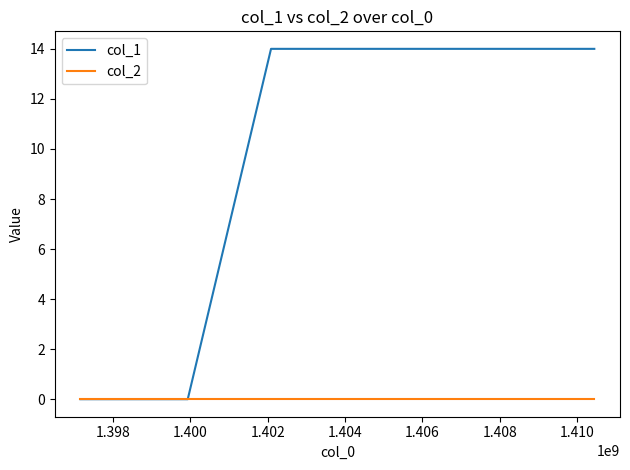

What is the greatest value displayed?

14